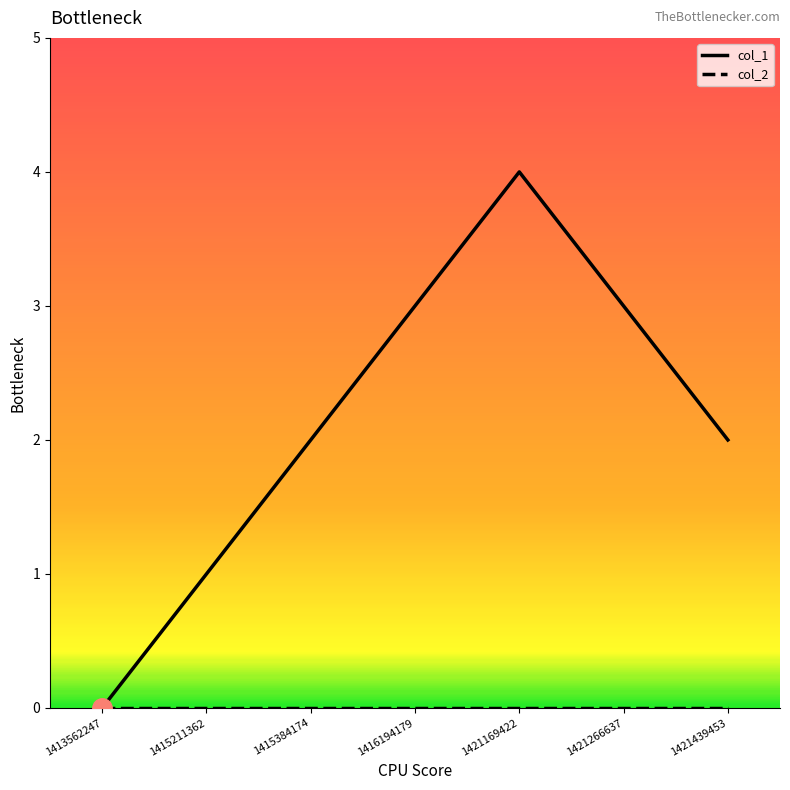

What is the total value across all series at 1416194179?

3